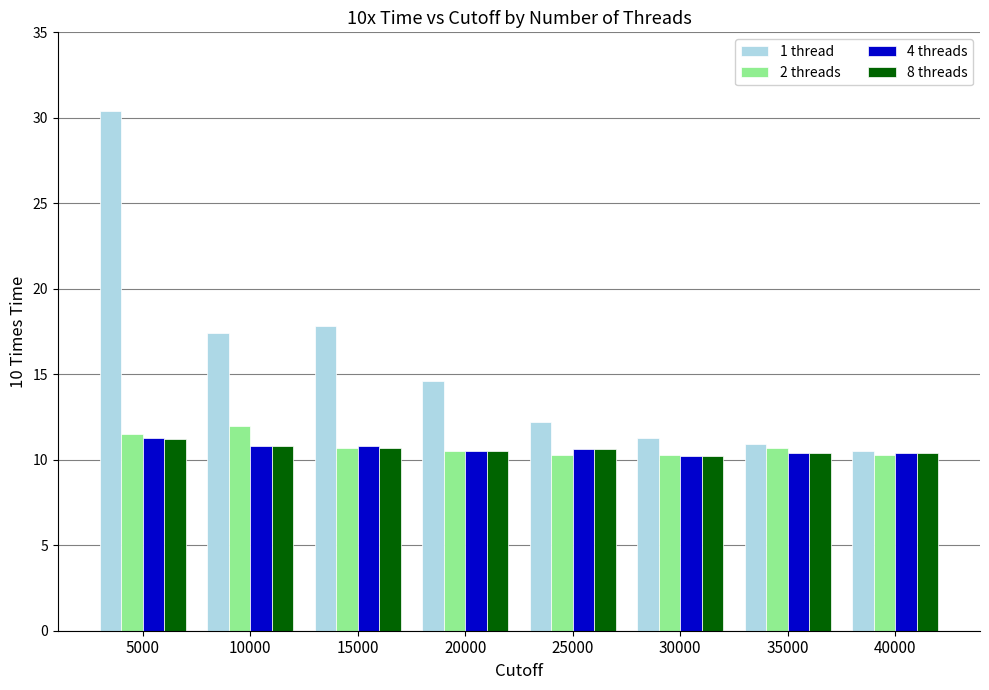

Are the bars grouped side by side (vs. stacked)?

Yes